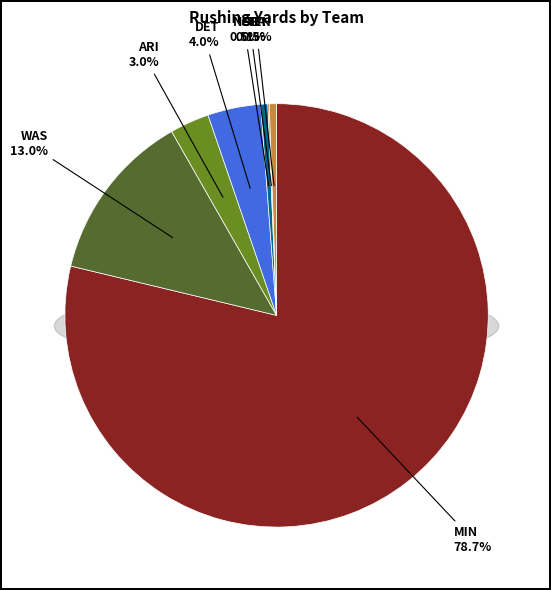

Which category has the biggest portion of the pie?

MIN